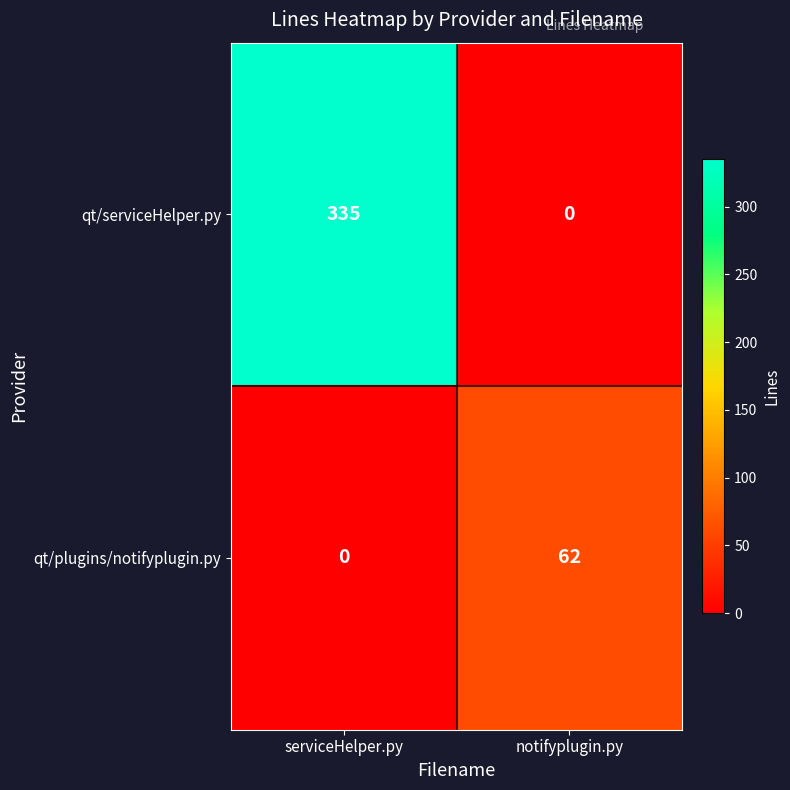

Count the number of categories in the chart.

2